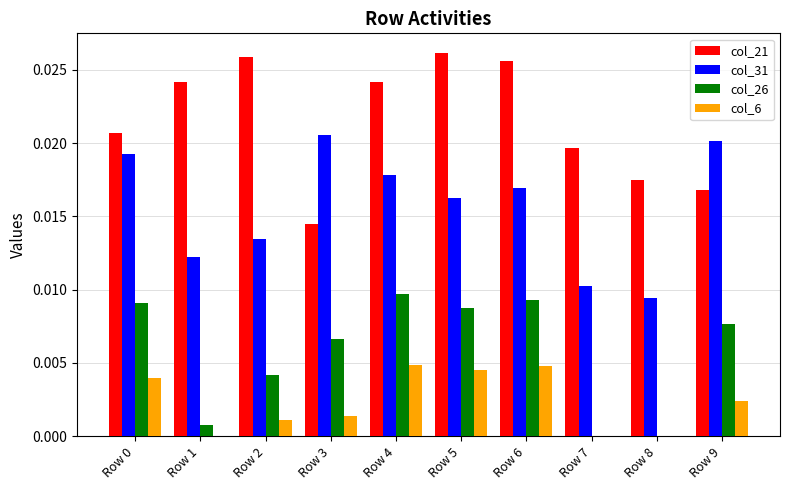

Does the chart contain stacked bars?

No